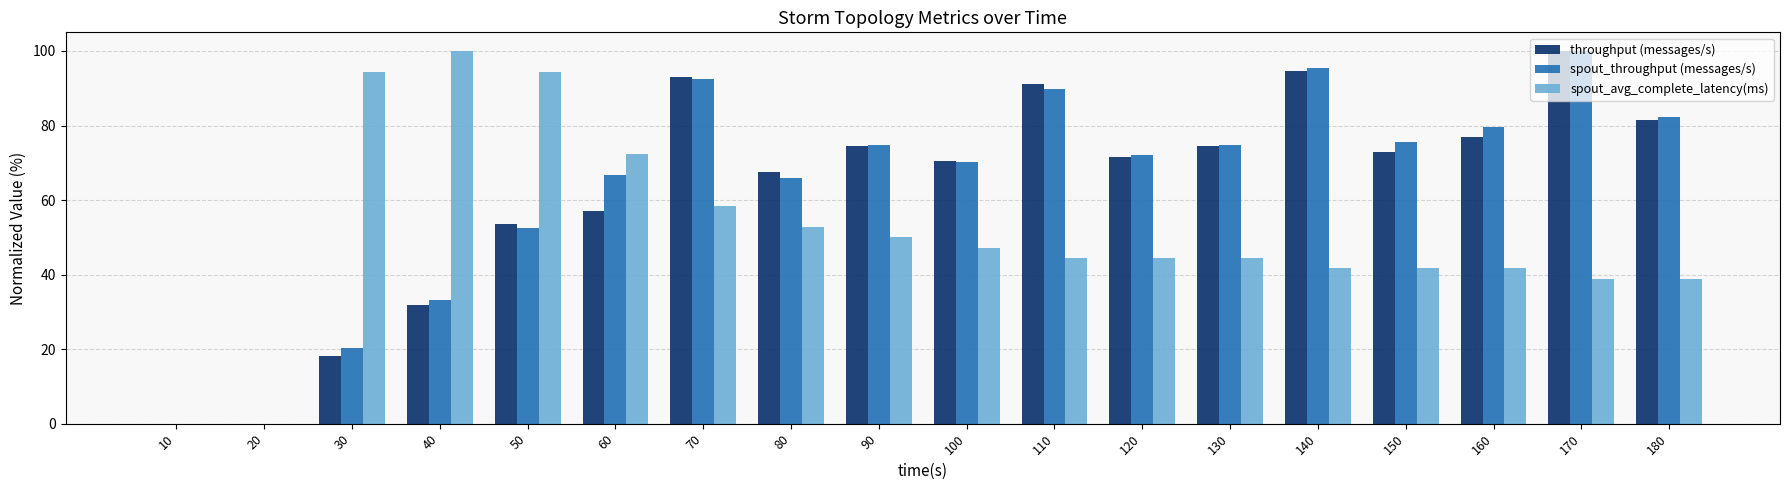

What is the sum of the throughput (messages/s) values at 130 and 170?

174.4